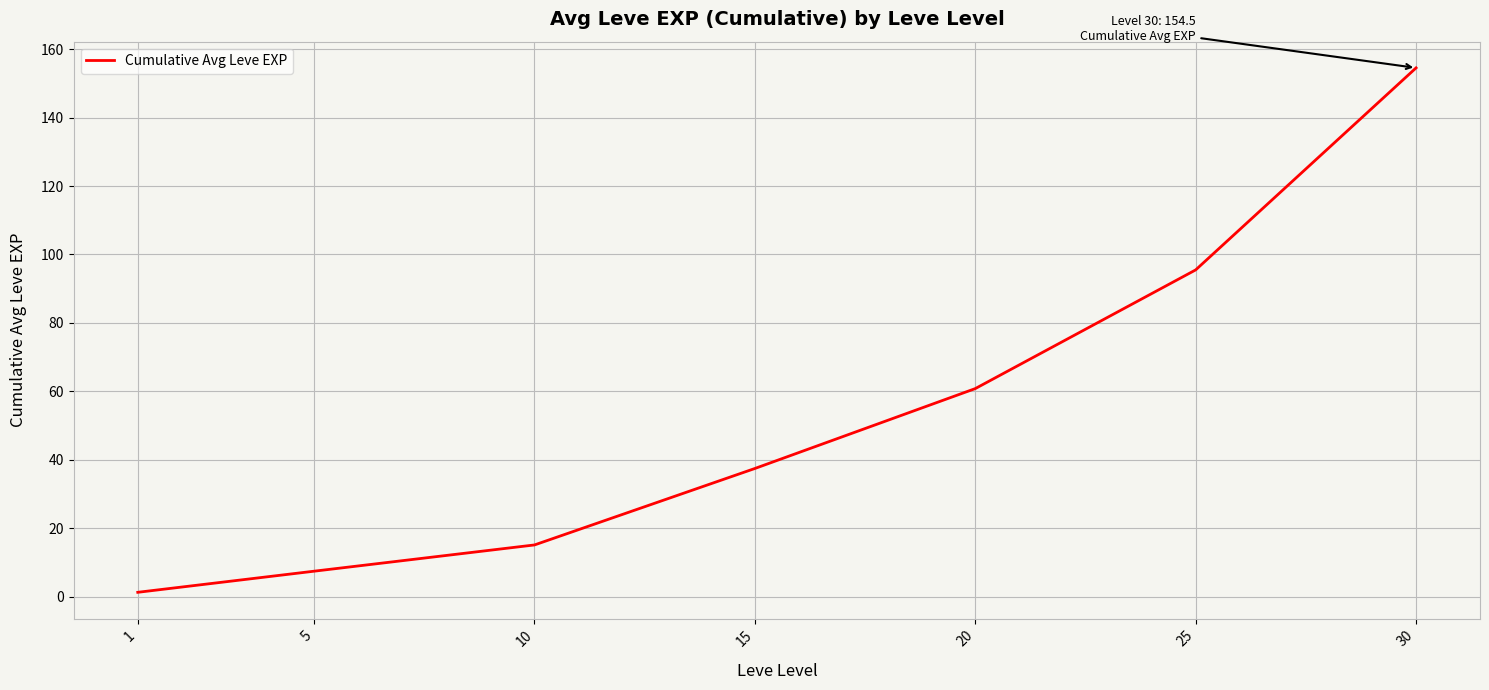

What is the difference between the second highest and second lowest values?

88.0